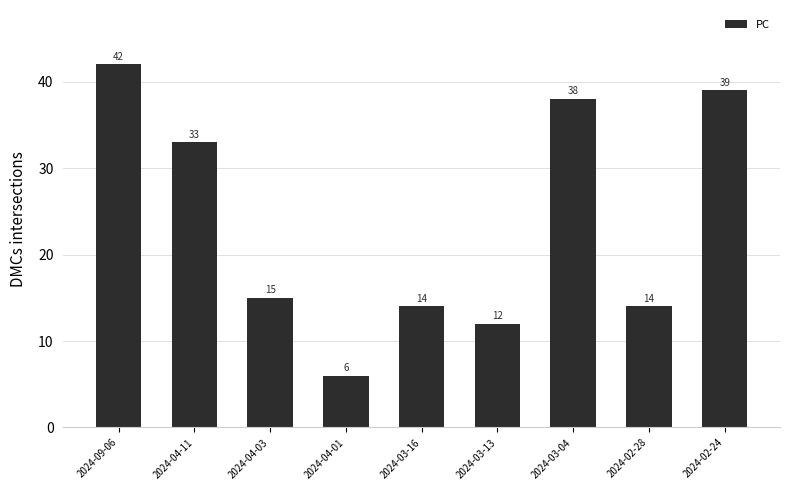

What is the difference between the maximum and minimum values?

36